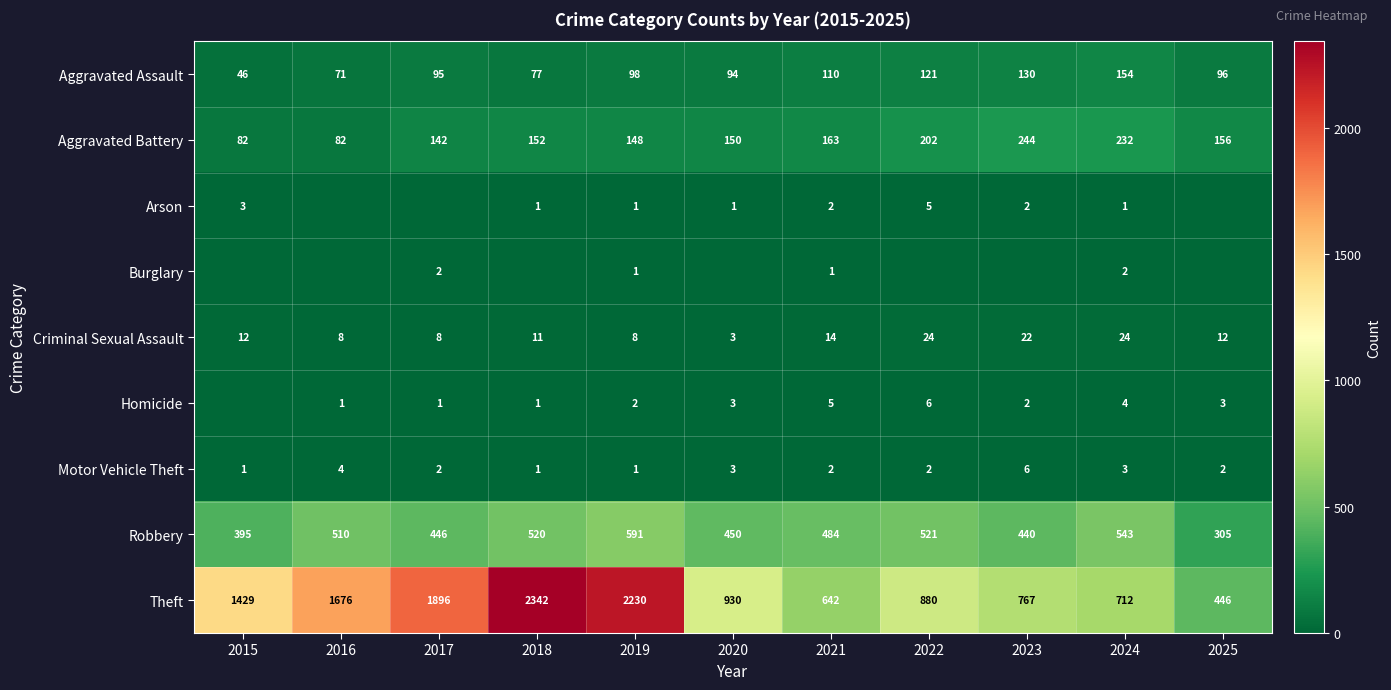

What is the sum of the Aggravated Assault values at 2023 and 2020?

224